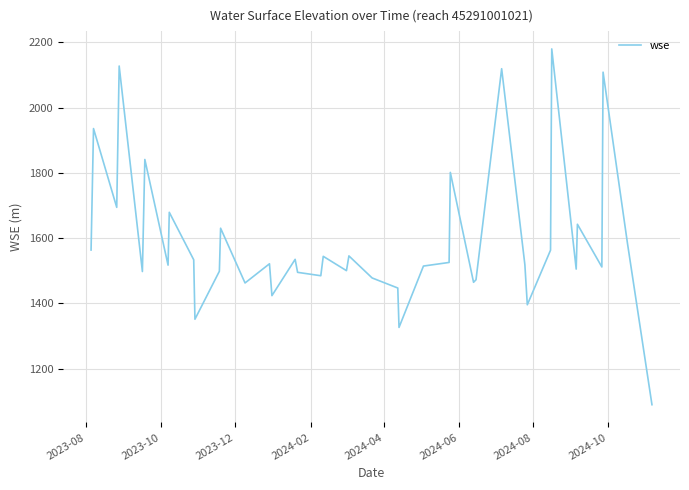

Is this an area chart (filled region under the line)?

No